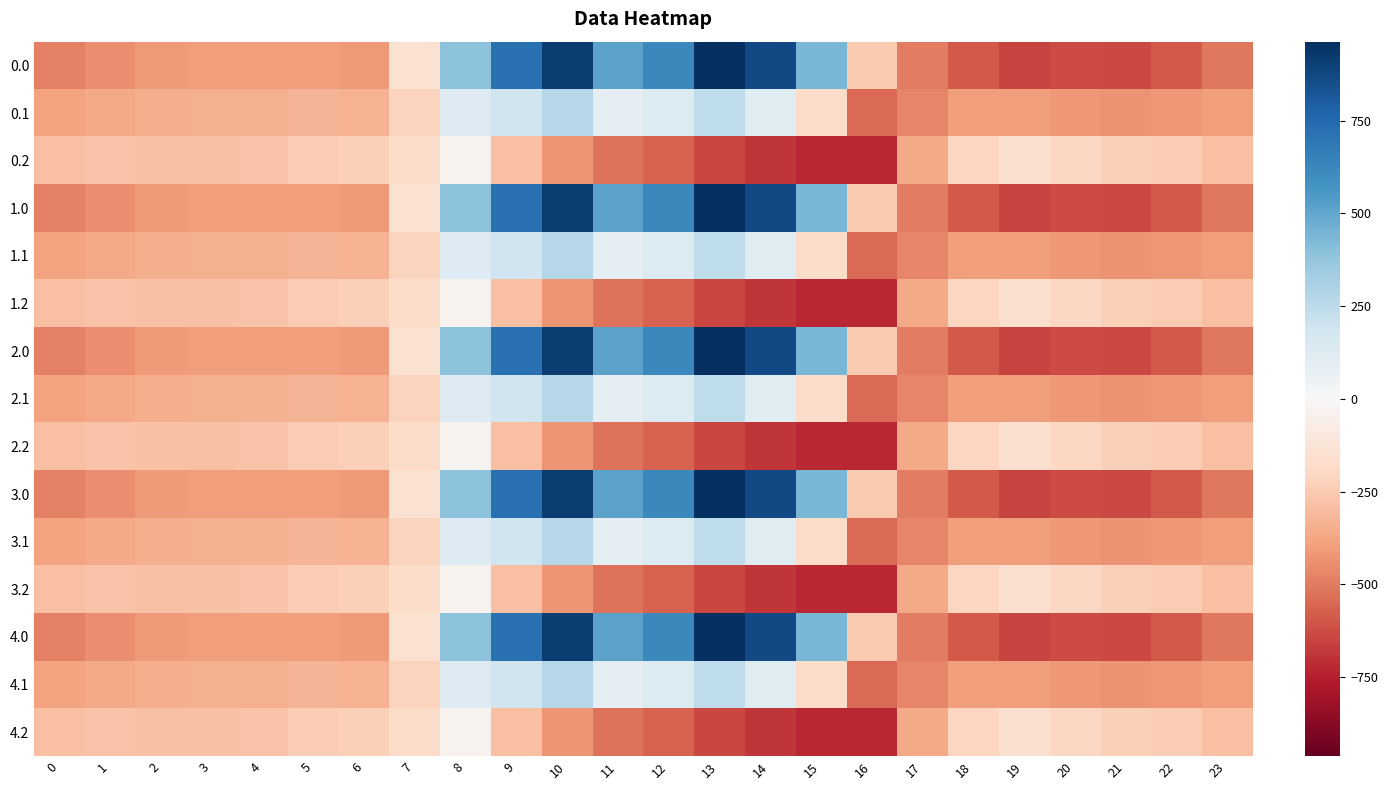

Reading right to left, extract all data points from this chart.

0.0: 23=-511.3	22=-592.3	21=-638.4	20=-629.9	19=-649.2	18=-586.7	17=-494.8	16=-250.9	15=443.0	14=870.3	13=962.7	12=619.4	11=516.0	10=916.2	9=716.9	8=395.3	7=-150.1	6=-408.0	5=-403.8	4=-404.9	3=-404.4	2=-410.3	1=-449.5	0=-482.0
0.1: 23=-399.4	22=-419.9	21=-432.4	20=-414.5	19=-400.2	18=-405.4	17=-466.6	16=-547.3	15=-173.1	14=113.7	13=241.5	12=134.6	11=87.0	10=274.1	9=191.1	8=125.2	7=-217.1	6=-332.2	5=-325.7	4=-339.6	3=-342.7	2=-347.9	1=-361.1	0=-384.6
0.2: 23=-287.5	22=-247.4	21=-226.4	20=-199.2	19=-151.0	18=-210.0	17=-362.4	16=-726.6	15=-725.8	14=-687.4	13=-640.4	12=-571.2	11=-520.6	10=-423.5	9=-288.5	8=-35.3	7=-176.6	6=-228.8	5=-245.0	4=-274.4	3=-281.0	2=-285.5	1=-272.7	0=-287.1
1.0: 23=-511.3	22=-592.3	21=-638.4	20=-629.9	19=-649.2	18=-586.7	17=-494.8	16=-250.9	15=443.0	14=870.3	13=962.7	12=619.4	11=516.0	10=916.2	9=716.9	8=395.3	7=-150.1	6=-408.0	5=-403.8	4=-404.9	3=-404.4	2=-410.3	1=-449.5	0=-482.0
1.1: 23=-399.4	22=-419.9	21=-432.4	20=-414.5	19=-400.2	18=-405.4	17=-466.6	16=-547.3	15=-173.1	14=113.7	13=241.5	12=134.6	11=87.0	10=274.1	9=191.1	8=125.2	7=-217.1	6=-332.2	5=-325.7	4=-339.6	3=-342.7	2=-347.9	1=-361.1	0=-384.6
1.2: 23=-287.5	22=-247.4	21=-226.4	20=-199.2	19=-151.0	18=-210.0	17=-362.4	16=-726.6	15=-725.8	14=-687.4	13=-640.4	12=-571.2	11=-520.6	10=-423.5	9=-288.5	8=-35.3	7=-176.6	6=-228.8	5=-245.0	4=-274.4	3=-281.0	2=-285.5	1=-272.7	0=-287.1
2.0: 23=-511.3	22=-592.3	21=-638.4	20=-629.9	19=-649.2	18=-586.7	17=-494.8	16=-250.9	15=443.0	14=870.3	13=962.7	12=619.4	11=516.0	10=916.2	9=716.9	8=395.3	7=-150.1	6=-408.0	5=-403.8	4=-404.9	3=-404.4	2=-410.3	1=-449.5	0=-482.0
2.1: 23=-399.4	22=-419.9	21=-432.4	20=-414.5	19=-400.2	18=-405.4	17=-466.6	16=-547.3	15=-173.1	14=113.7	13=241.5	12=134.6	11=87.0	10=274.1	9=191.1	8=125.2	7=-217.1	6=-332.2	5=-325.7	4=-339.6	3=-342.7	2=-347.9	1=-361.1	0=-384.6
2.2: 23=-287.5	22=-247.4	21=-226.4	20=-199.2	19=-151.0	18=-210.0	17=-362.4	16=-726.6	15=-725.8	14=-687.4	13=-640.4	12=-571.2	11=-520.6	10=-423.5	9=-288.5	8=-35.3	7=-176.6	6=-228.8	5=-245.0	4=-274.4	3=-281.0	2=-285.5	1=-272.7	0=-287.1
3.0: 23=-511.3	22=-592.3	21=-638.4	20=-629.9	19=-649.2	18=-586.7	17=-494.8	16=-250.9	15=443.0	14=870.3	13=962.7	12=619.4	11=516.0	10=916.2	9=716.9	8=395.3	7=-150.1	6=-408.0	5=-403.8	4=-404.9	3=-404.4	2=-410.3	1=-449.5	0=-482.0
3.1: 23=-399.4	22=-419.9	21=-432.4	20=-414.5	19=-400.2	18=-405.4	17=-466.6	16=-547.3	15=-173.1	14=113.7	13=241.5	12=134.6	11=87.0	10=274.1	9=191.1	8=125.2	7=-217.1	6=-332.2	5=-325.7	4=-339.6	3=-342.7	2=-347.9	1=-361.1	0=-384.6
3.2: 23=-287.5	22=-247.4	21=-226.4	20=-199.2	19=-151.0	18=-210.0	17=-362.4	16=-726.6	15=-725.8	14=-687.4	13=-640.4	12=-571.2	11=-520.6	10=-423.5	9=-288.5	8=-35.3	7=-176.6	6=-228.8	5=-245.0	4=-274.4	3=-281.0	2=-285.5	1=-272.7	0=-287.1
4.0: 23=-511.3	22=-592.3	21=-638.4	20=-629.9	19=-649.2	18=-586.7	17=-494.8	16=-250.9	15=443.0	14=870.3	13=962.7	12=619.4	11=516.0	10=916.2	9=716.9	8=395.3	7=-150.1	6=-408.0	5=-403.8	4=-404.9	3=-404.4	2=-410.3	1=-449.5	0=-482.0
4.1: 23=-399.4	22=-419.9	21=-432.4	20=-414.5	19=-400.2	18=-405.4	17=-466.6	16=-547.3	15=-173.1	14=113.7	13=241.5	12=134.6	11=87.0	10=274.1	9=191.1	8=125.2	7=-217.1	6=-332.2	5=-325.7	4=-339.6	3=-342.7	2=-347.9	1=-361.1	0=-384.6
4.2: 23=-287.5	22=-247.4	21=-226.4	20=-199.2	19=-151.0	18=-210.0	17=-362.4	16=-726.6	15=-725.8	14=-687.4	13=-640.4	12=-571.2	11=-520.6	10=-423.5	9=-288.5	8=-35.3	7=-176.6	6=-228.8	5=-245.0	4=-274.4	3=-281.0	2=-285.5	1=-272.7	0=-287.1